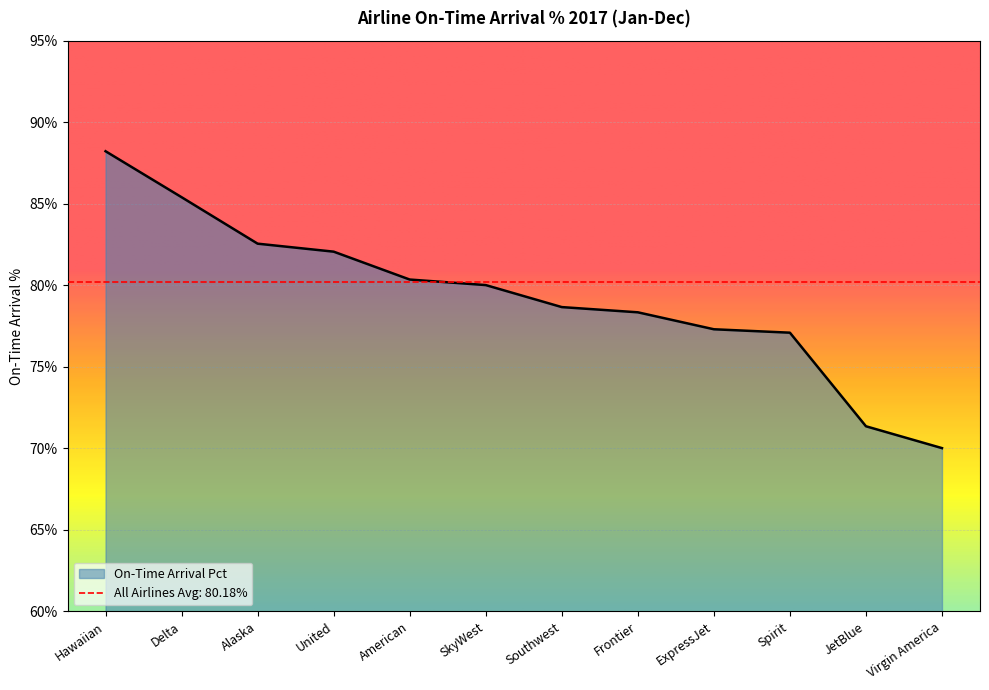

Which label corresponds to the largest value in the chart?

Hawaiian